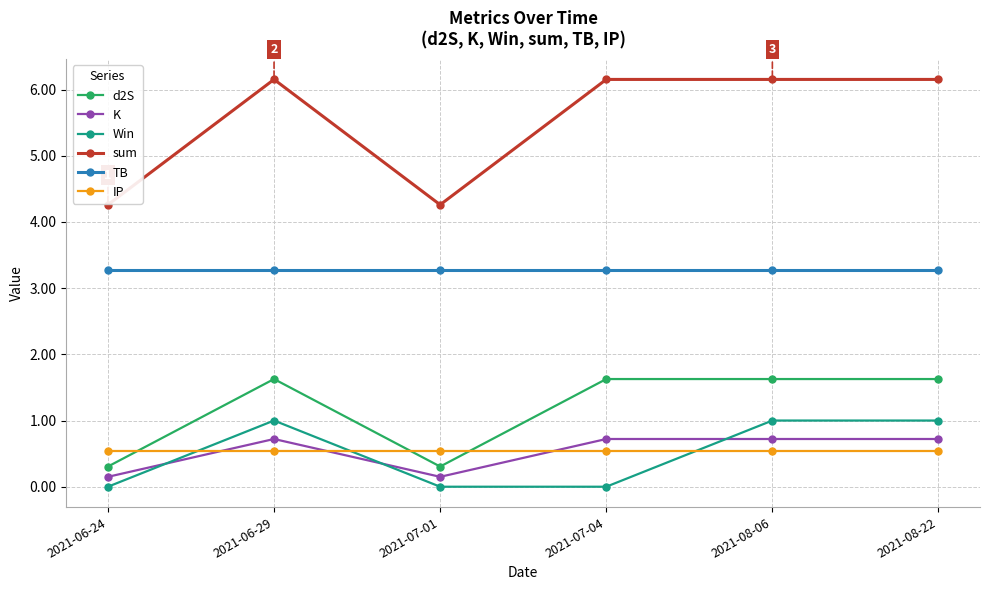

Which series has the largest range (max minus min)?

sum